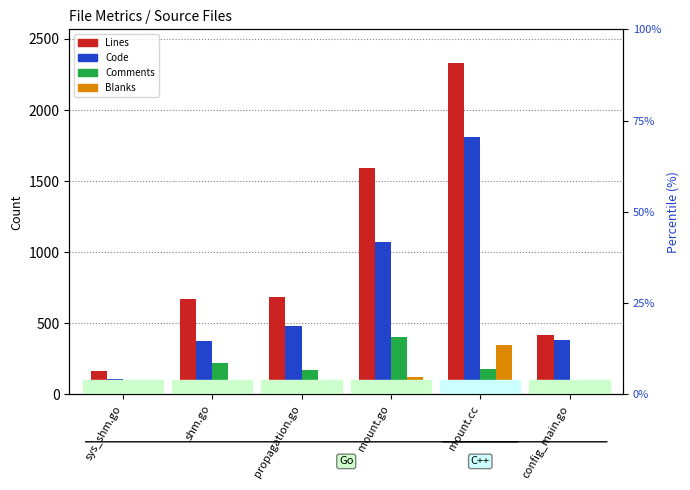

Which series has the widest spread of values?

Lines